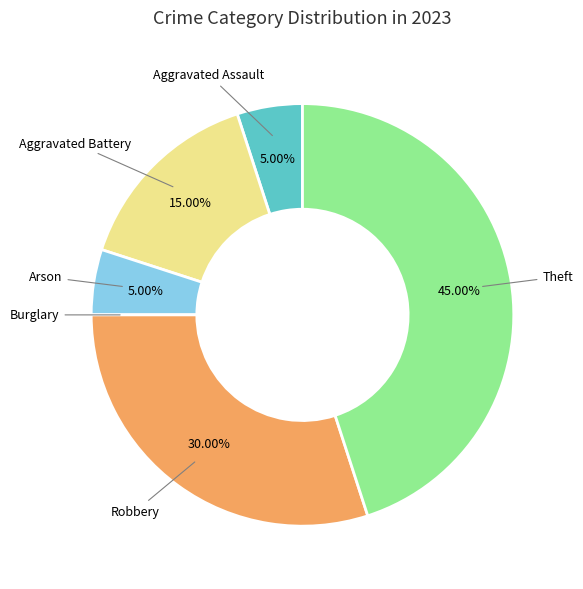

Is Aggravated Assault the majority of the pie?

No